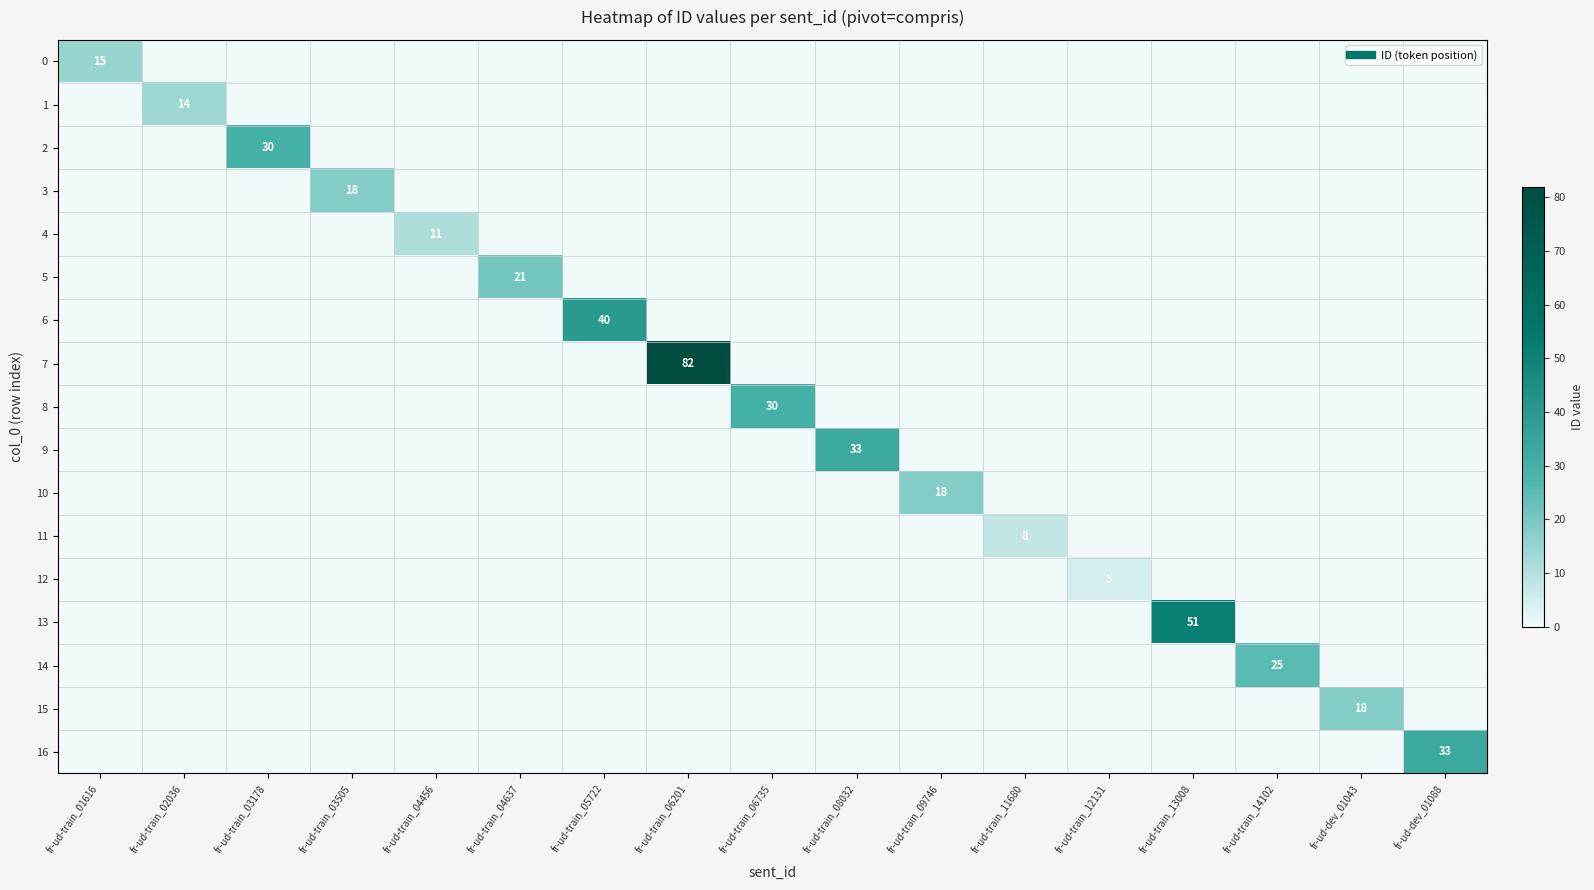

Is it true that 10 equals 7 at fr-ud-train_01616?

False